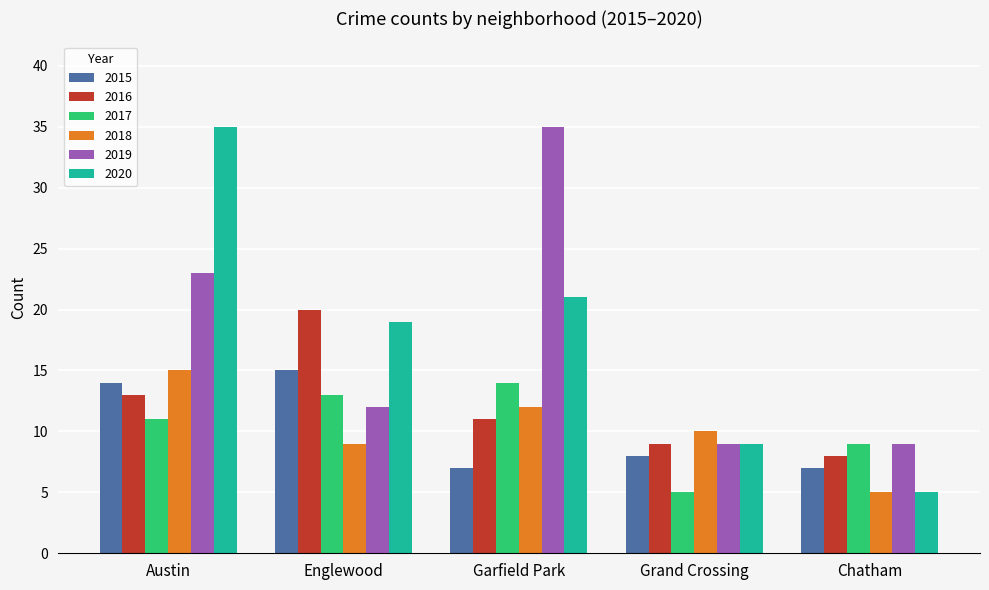

Reading left to right, extract all data points from this chart.

2015: 14	15	7	8	7
2016: 13	20	11	9	8
2017: 11	13	14	5	9
2018: 15	9	12	10	5
2019: 23	12	35	9	9
2020: 35	19	21	9	5